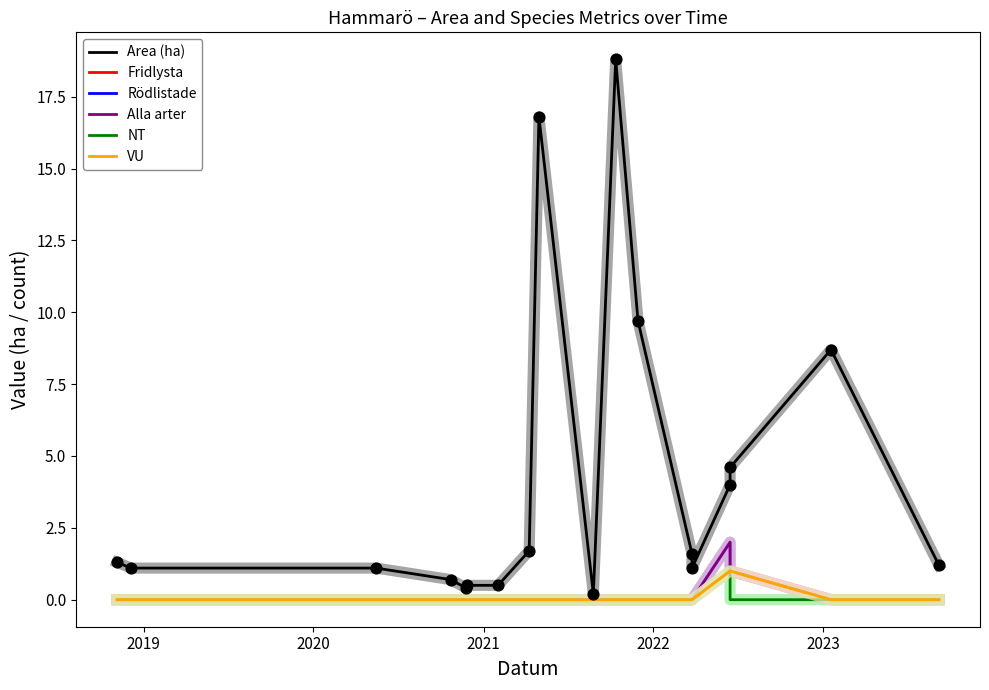

At how many categories does at least one series exceed 2?

6